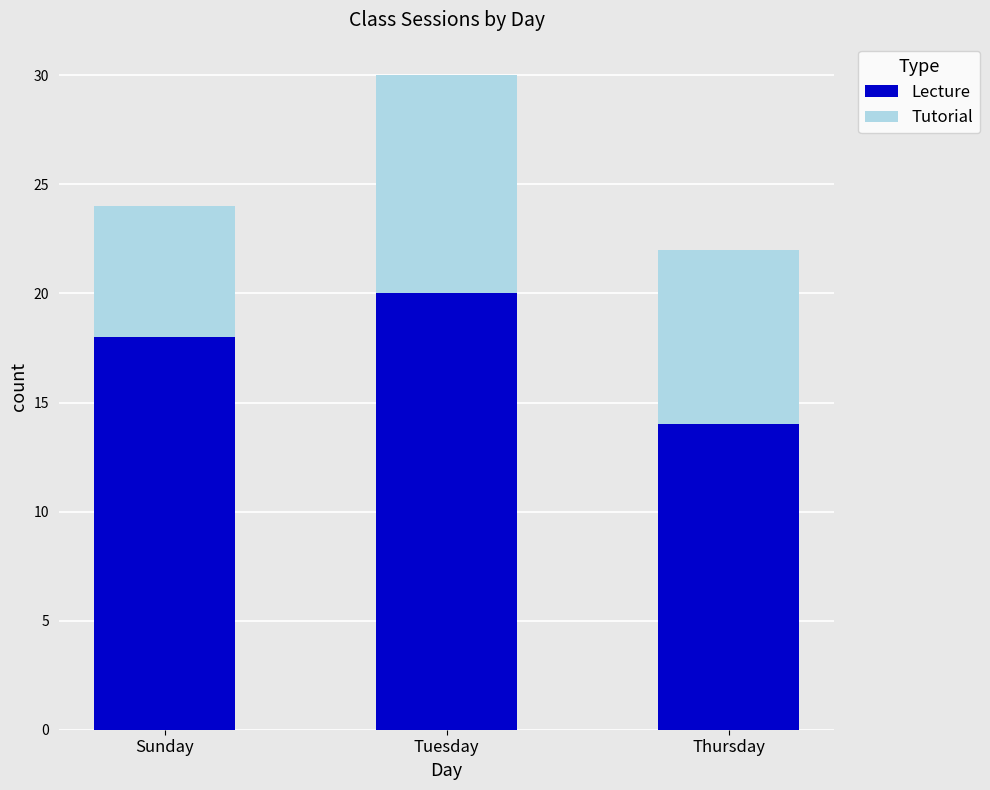

List the labels in order of Lecture value, largest first.

Tuesday, Sunday, Thursday